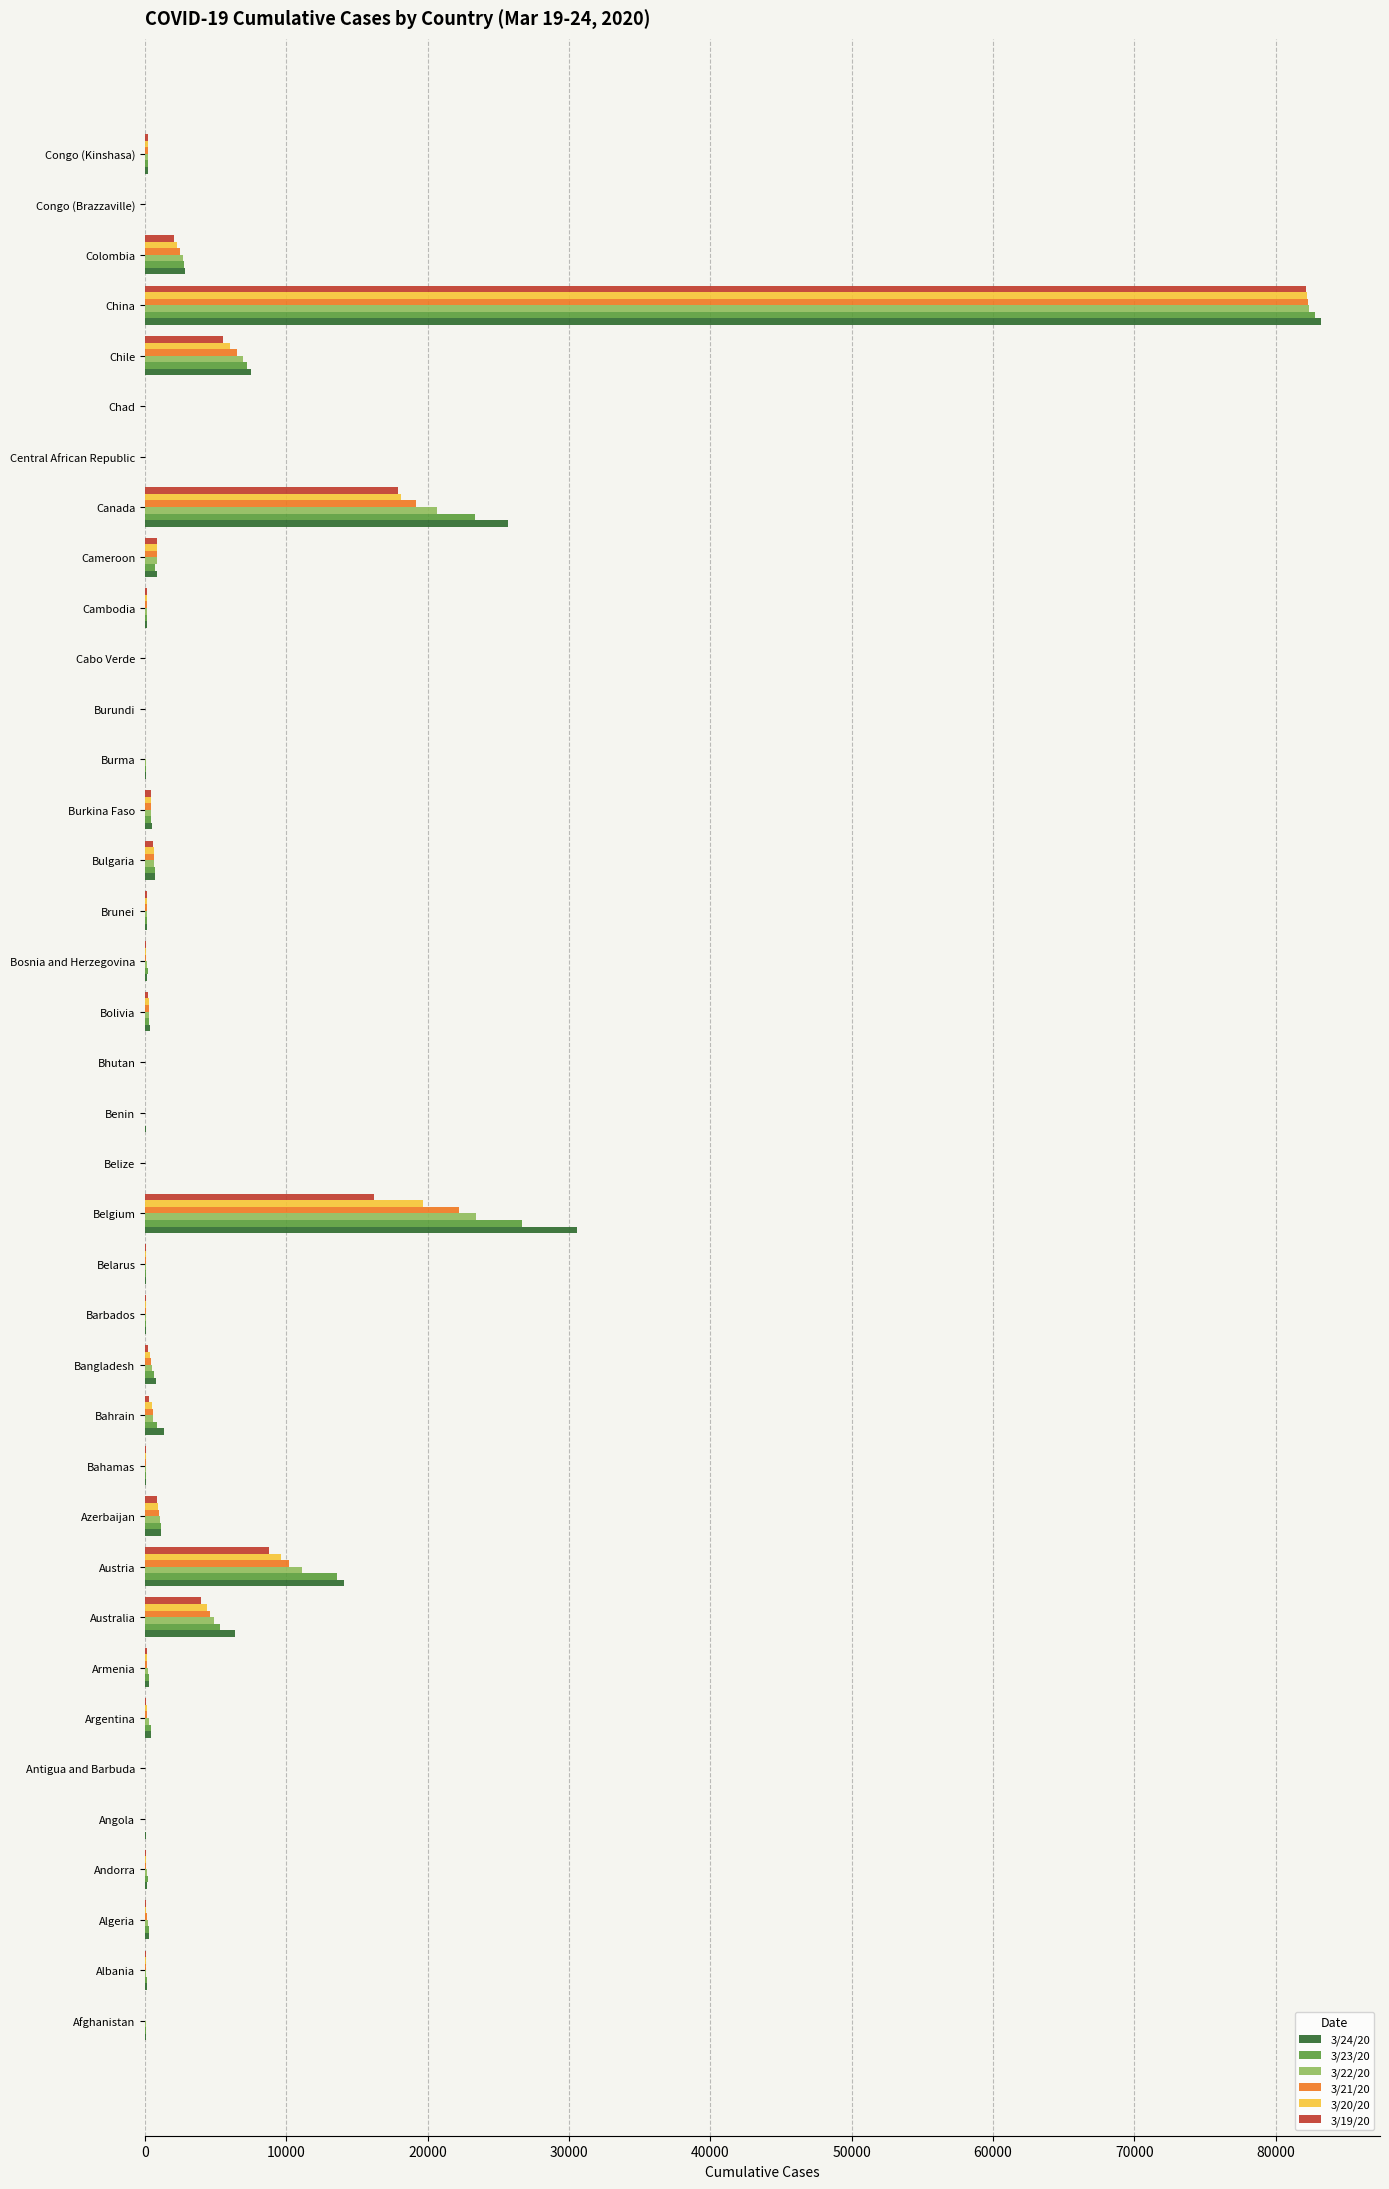

At which label does 3/22/20 reach its peak?

China